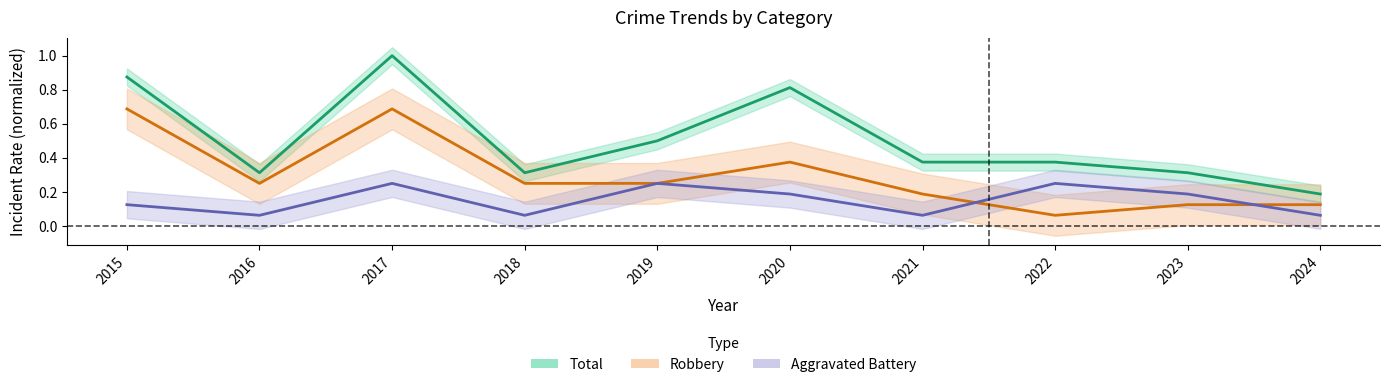

Which series has the largest range (max minus min)?

Total